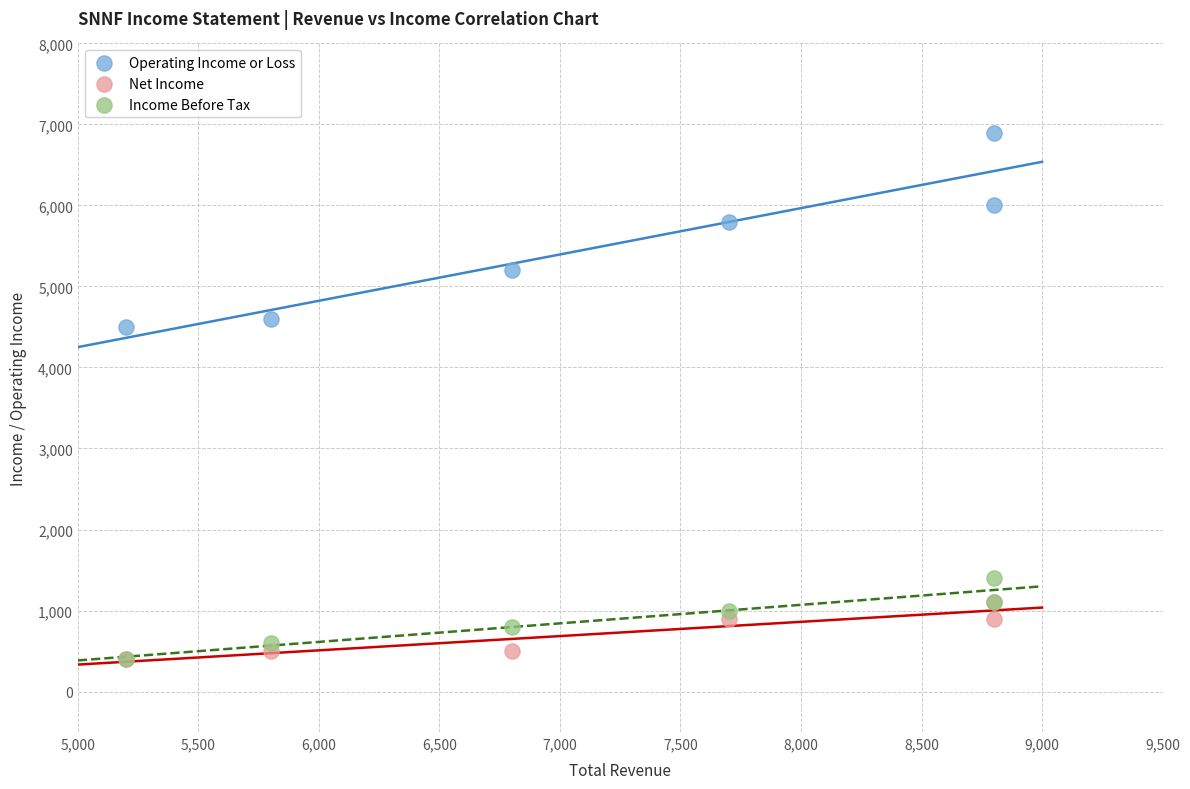

In the Operating Income or Loss series, what Y value is closest to 5700?

5800